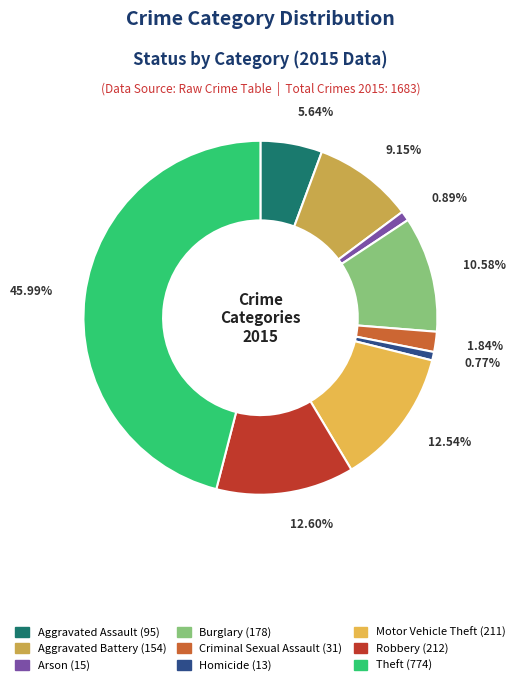

What percentage is the Arson slice, to the nearest percent?

1%